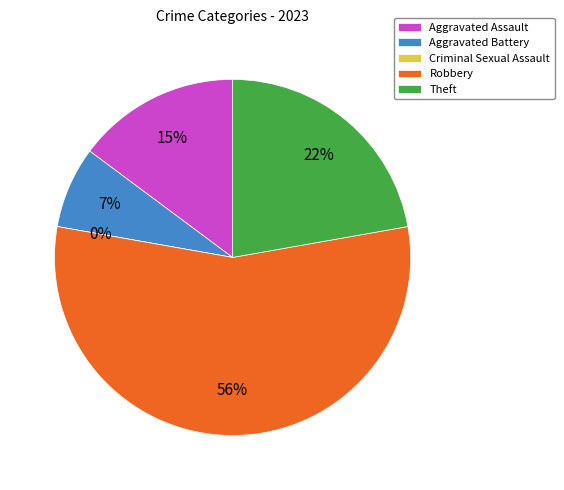

What percentage is the Robbery slice, to the nearest percent?

56%